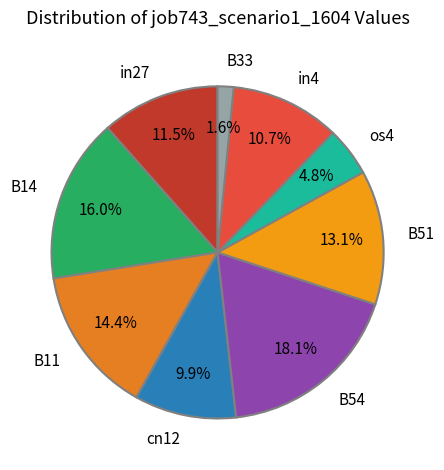

True or false: in27 accounts for 21% of the total.

False